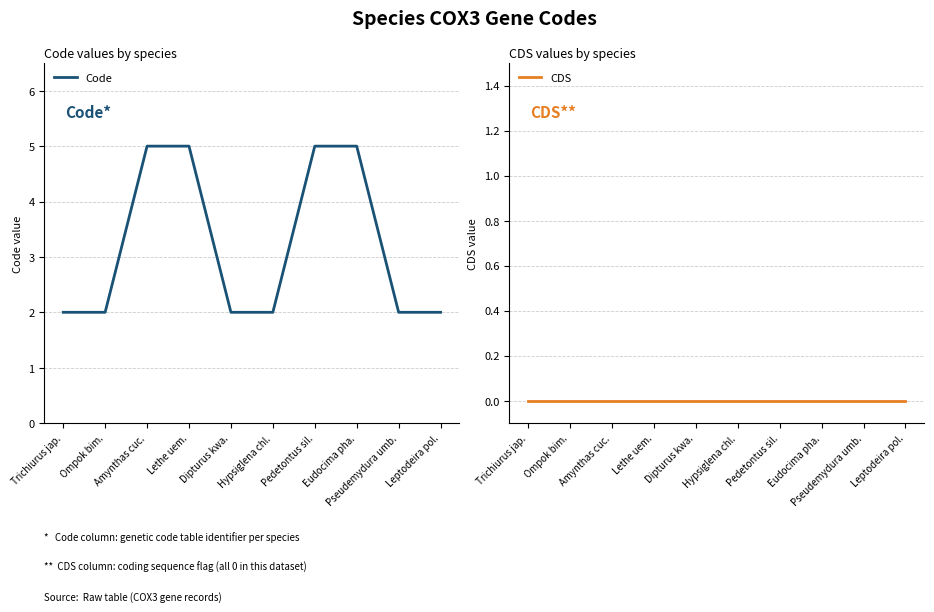

Count the number of data series in this chart.

2